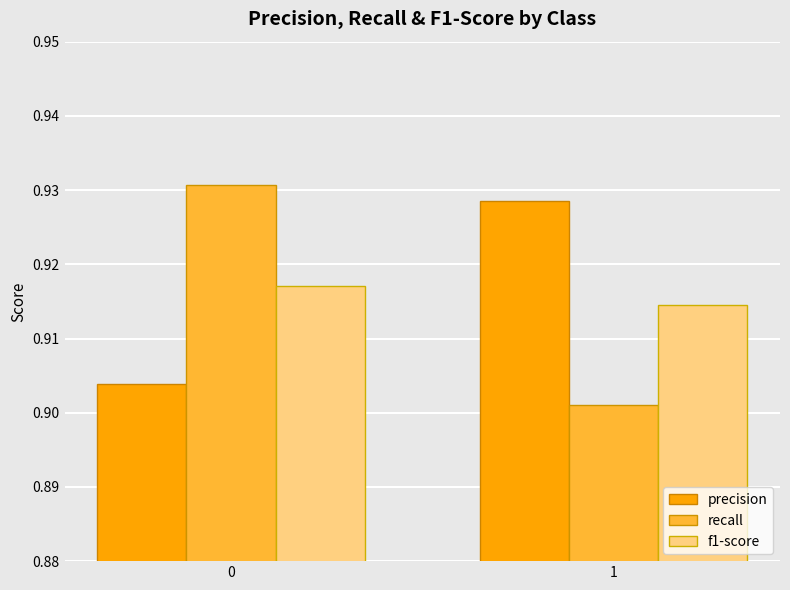

Is it true that precision equals 1.4 at 0?

False